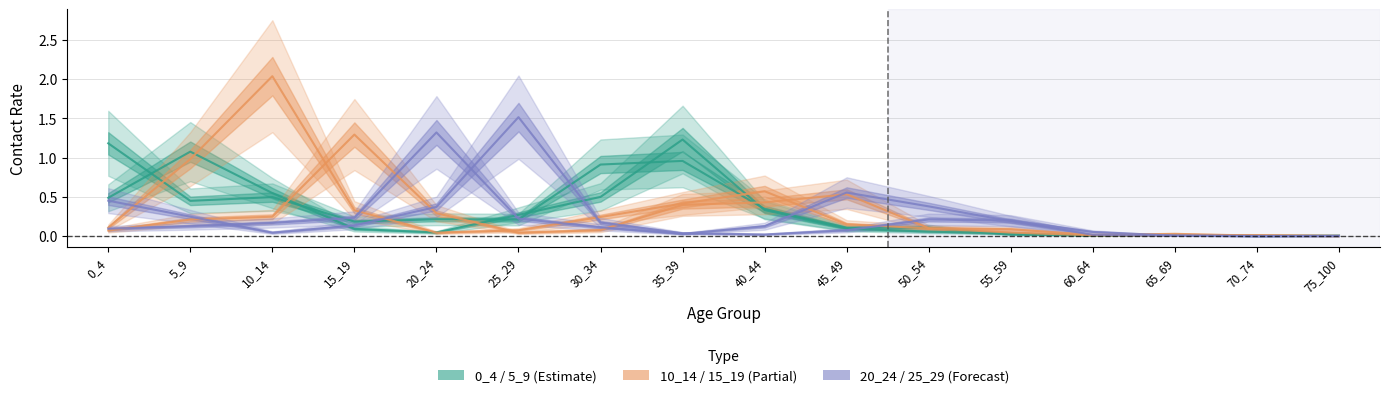

The value of 0_4 (Estimate) at 30_34 is 0.9. True or false?

True